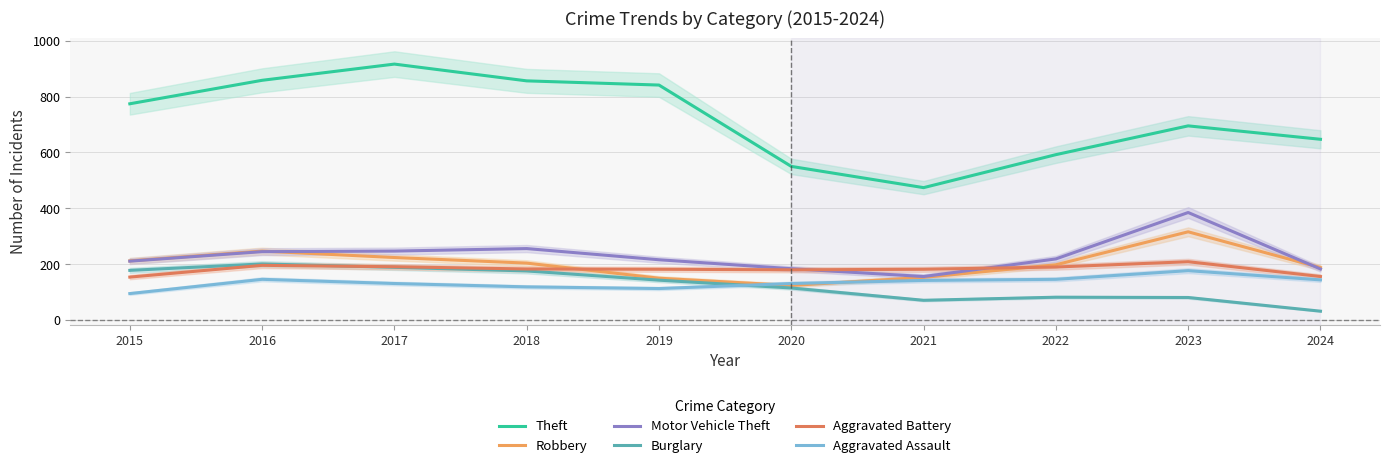

What is the highest value of the Aggravated Battery series?

209